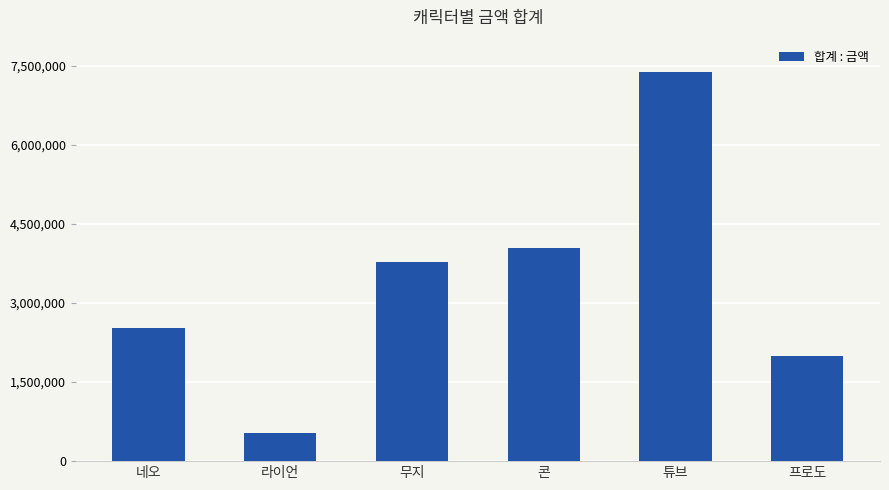

How many categories are shown in the chart?

6